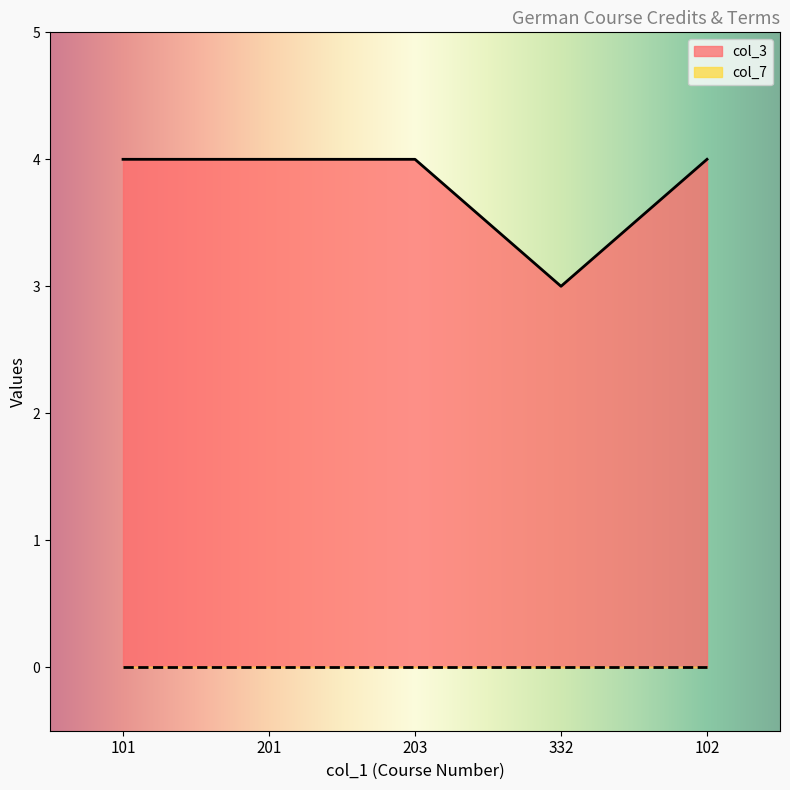

What is the value of the 4th point from the left?

3